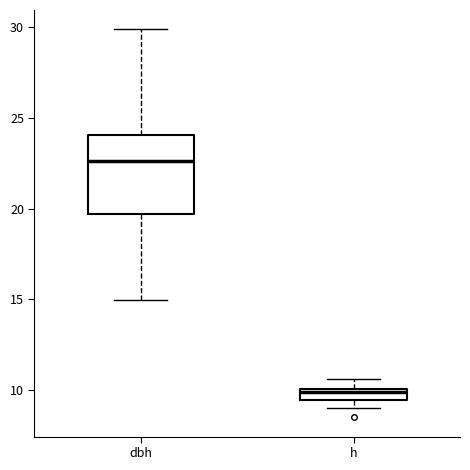

Where is the lower edge of the box for dbh on the y-axis? The values are not printed on the chart, so give them approximately, as read against the axis.

19.5